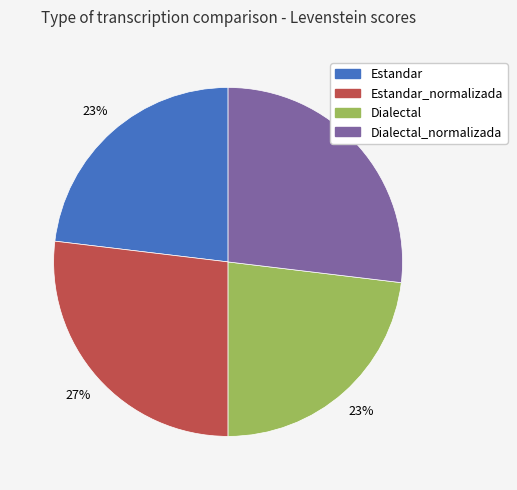

To the nearest percent, what is the average slice percentage?

25%